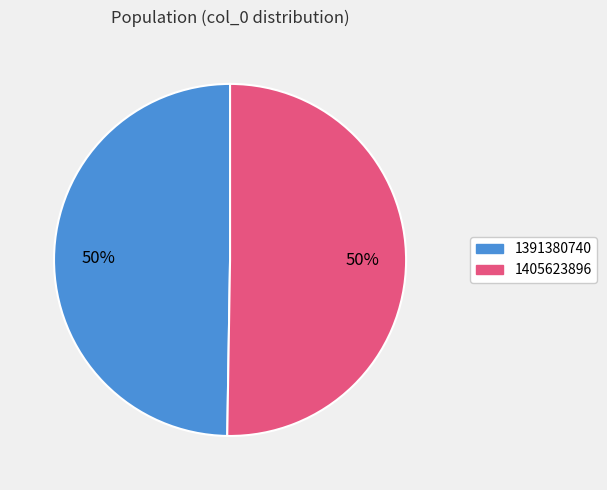

Which slice is the smallest?

1391380740